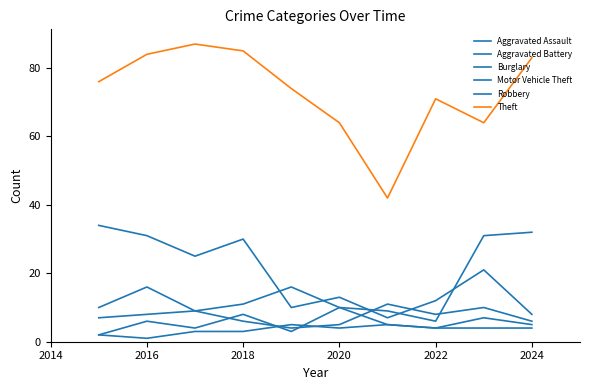

How many lines are shown in the chart?

6